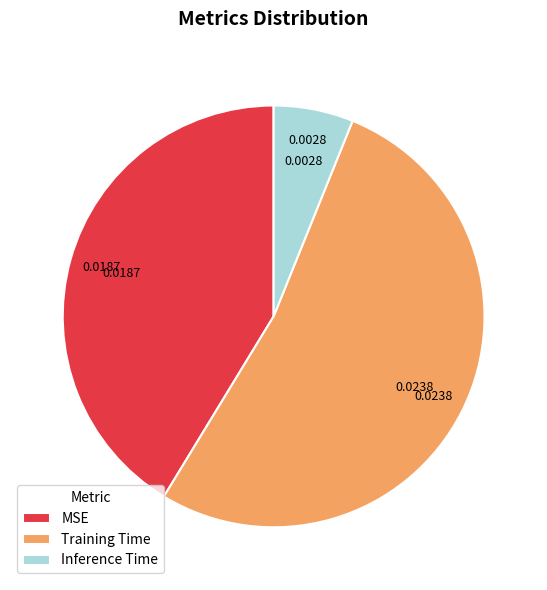

Rank the categories by value from highest to lowest.

Training Time, MSE, Inference Time